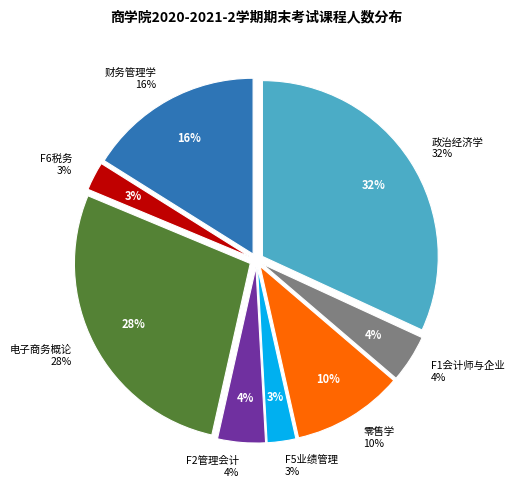

To the nearest percent, what is the difference between the largest and smallest slice percentages?

29%